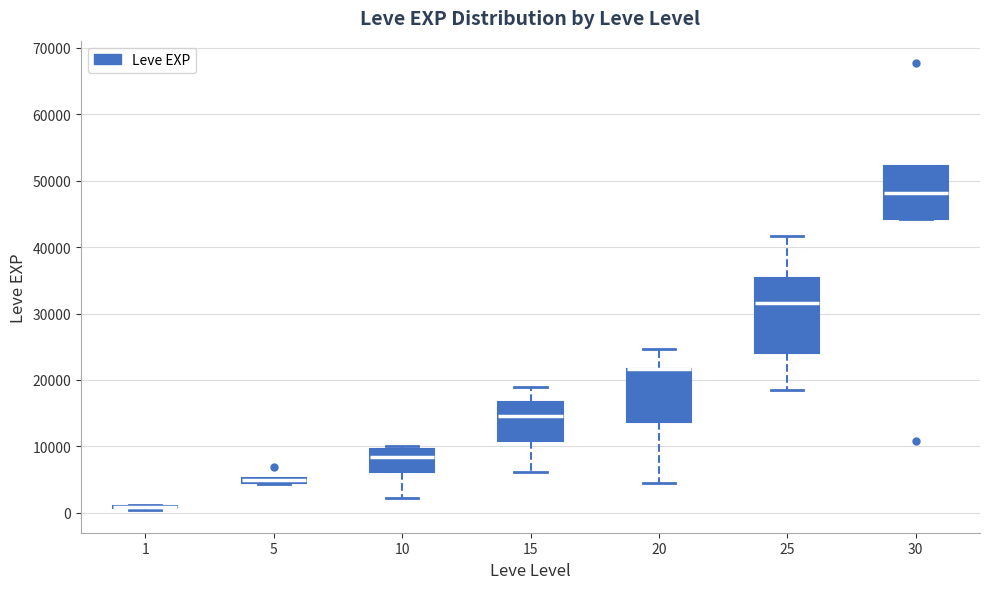

Which box is the tallest, from its lower edge to its upper edge?

25